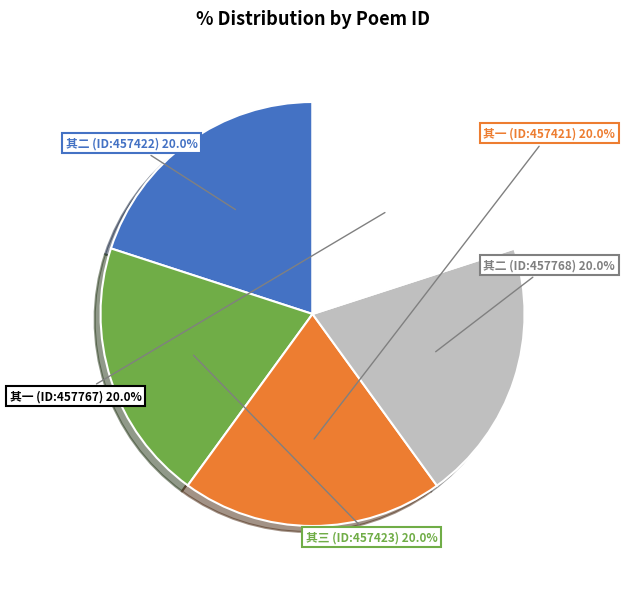

Combined, what portion of the pie is 其二 (ID:457422) and 其二 (ID:457768)?

40.0%